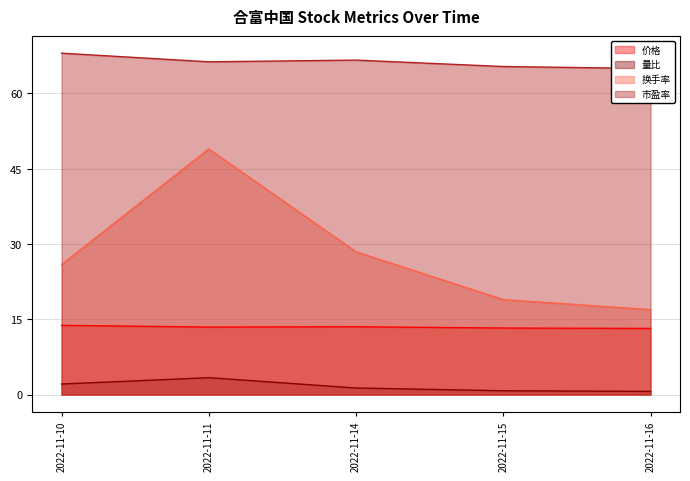

List the series in order of their peak value, highest first.

市盈率, 换手率, 价格, 量比